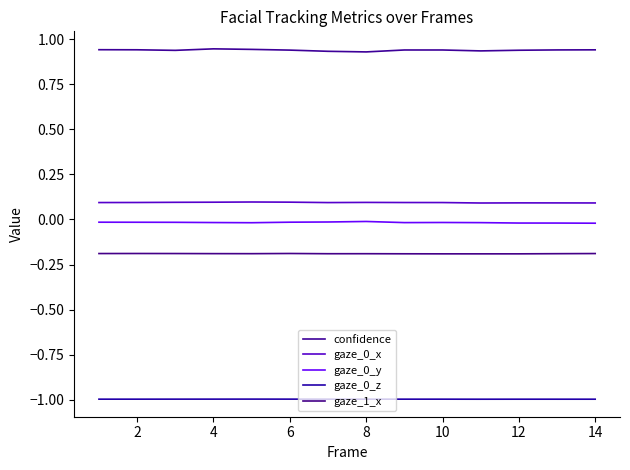

Is this an area chart (filled region under the line)?

No